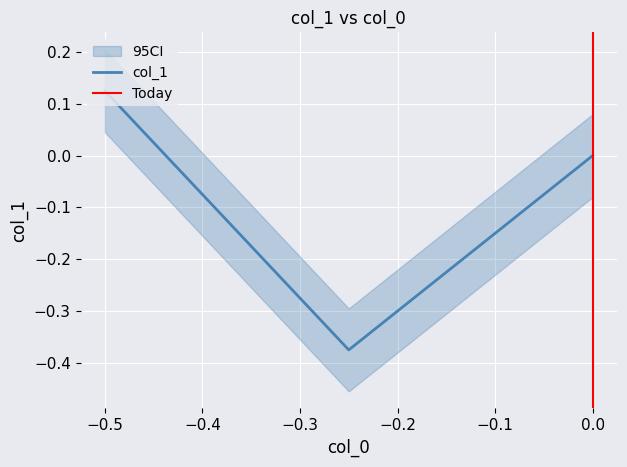

The col_1 series shows 0.2 at 0.0. True or false?

False